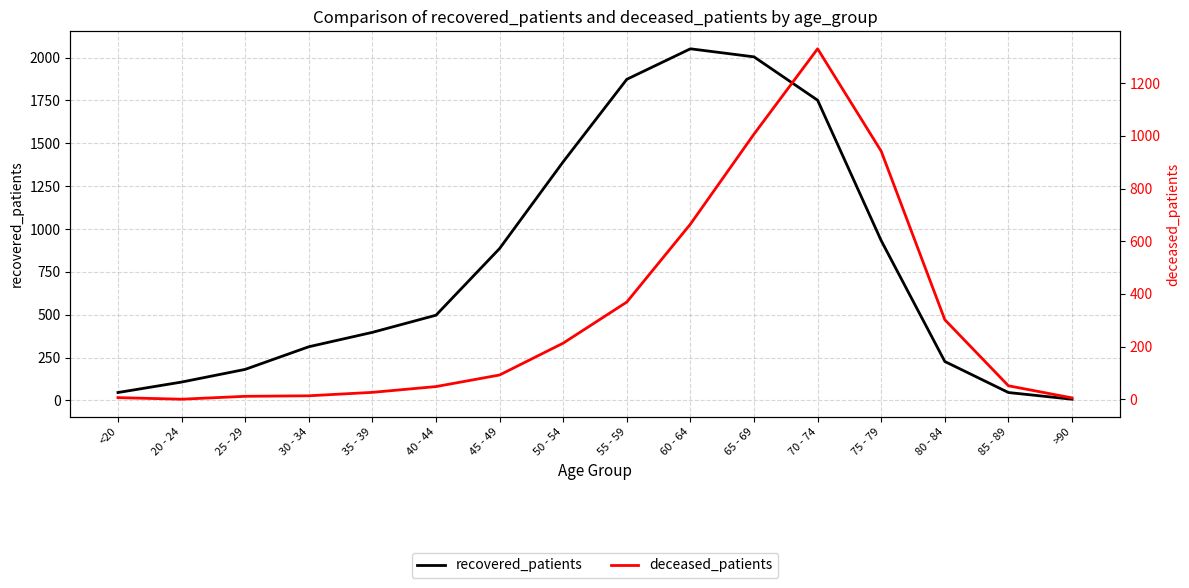

How many distinct data groups are displayed?

2